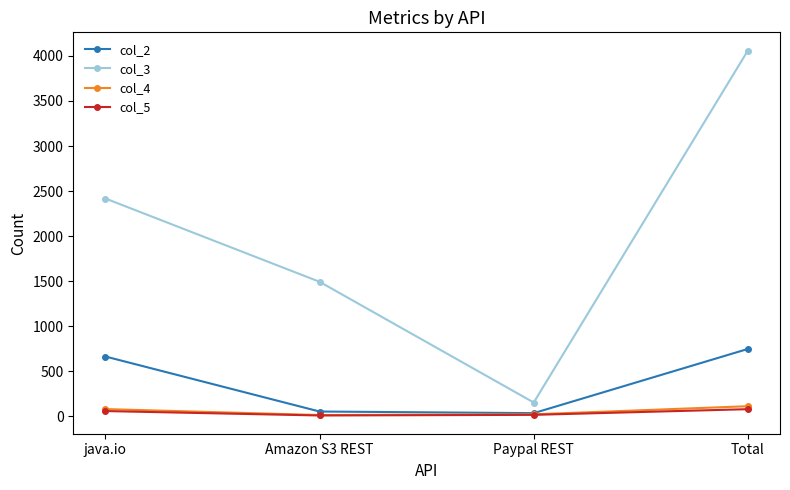

What position from the left is Total?

4